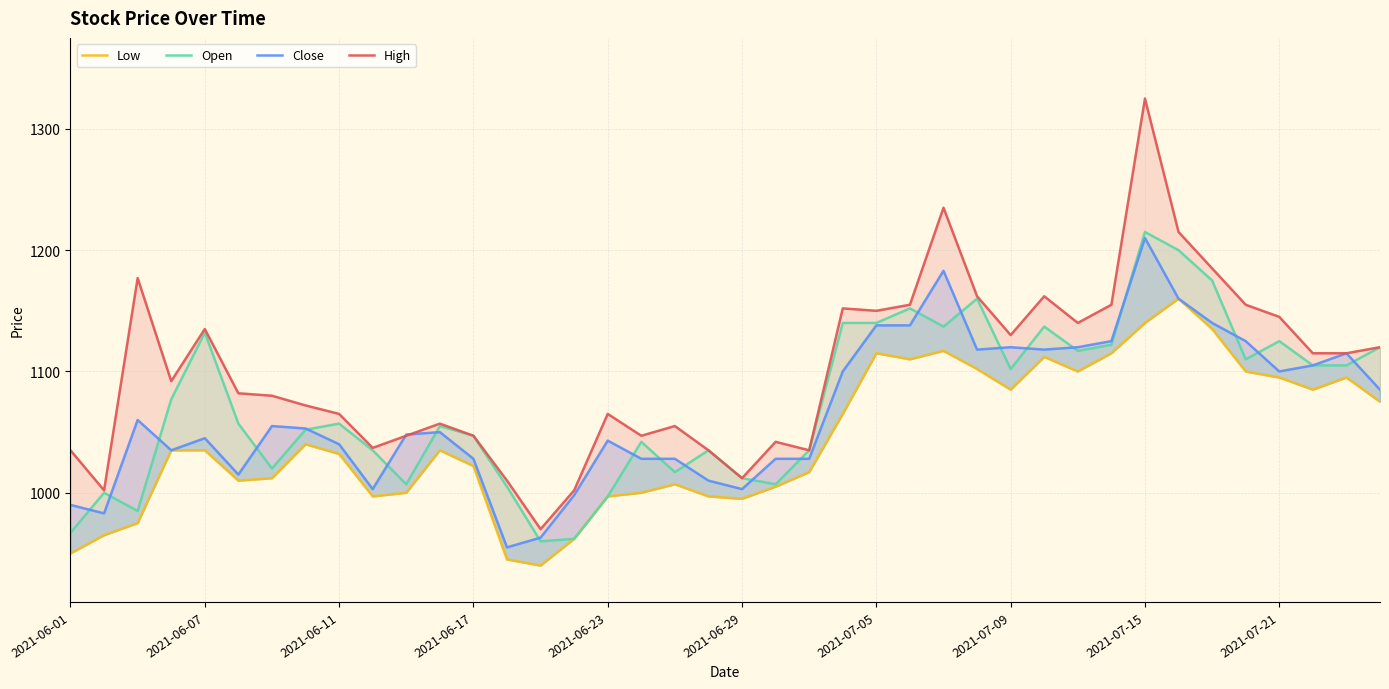

True or false: Open and High intersect in this chart.

False